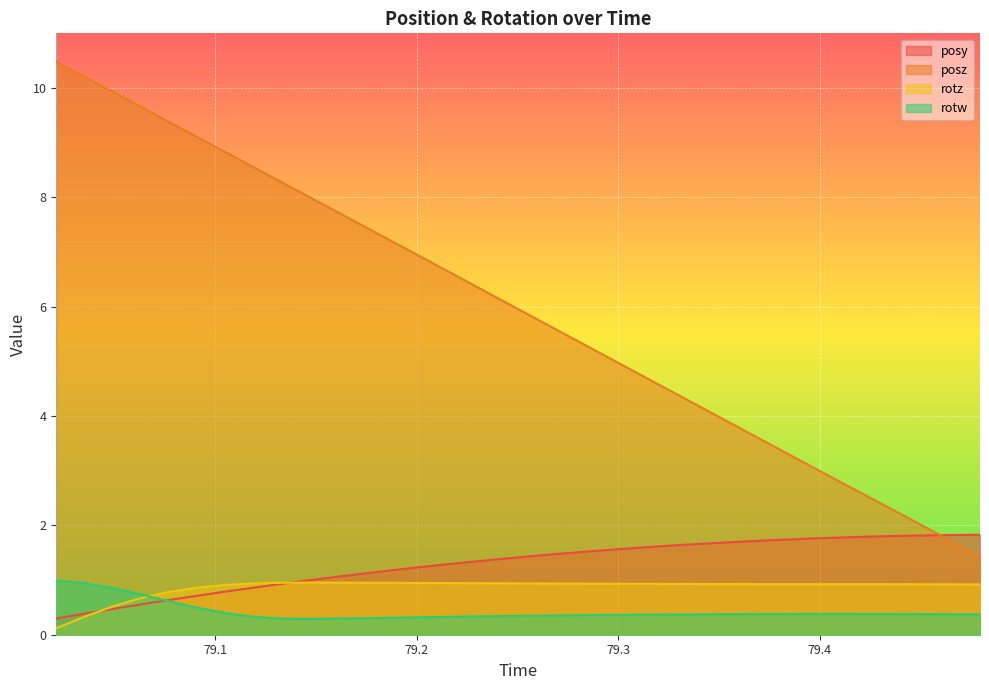

What is the label of the 28th point from the left?

79.39606